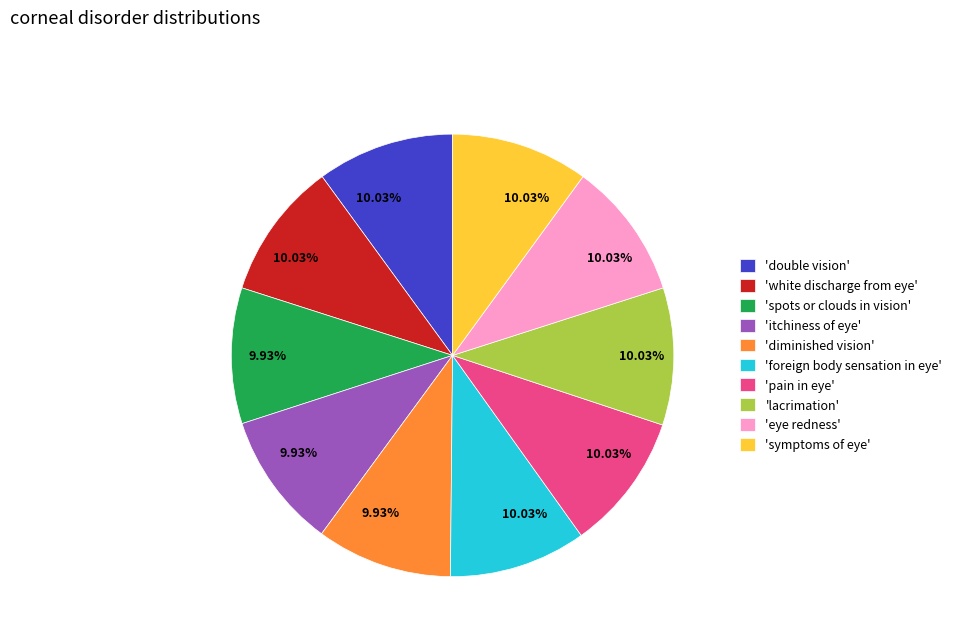

Approximately how many times larger is the value at 'symptoms of eye' compared to 'lacrimation'?

1.0